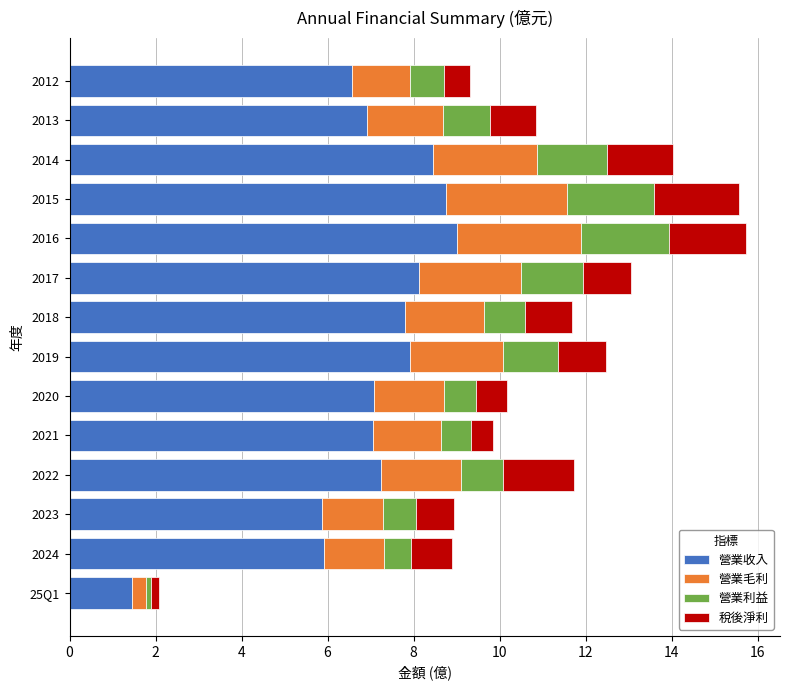

What is the total value across all series at 2016?

15.7